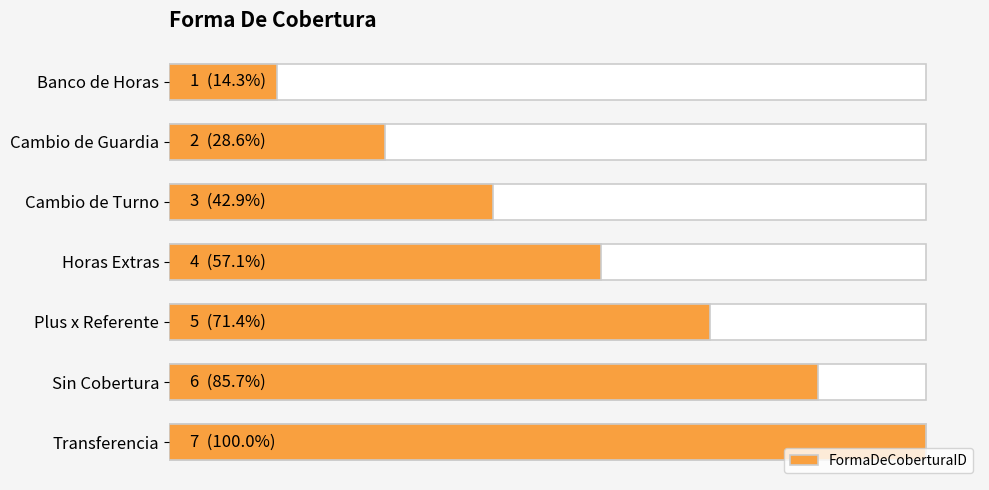

Are the bars horizontal?

Yes